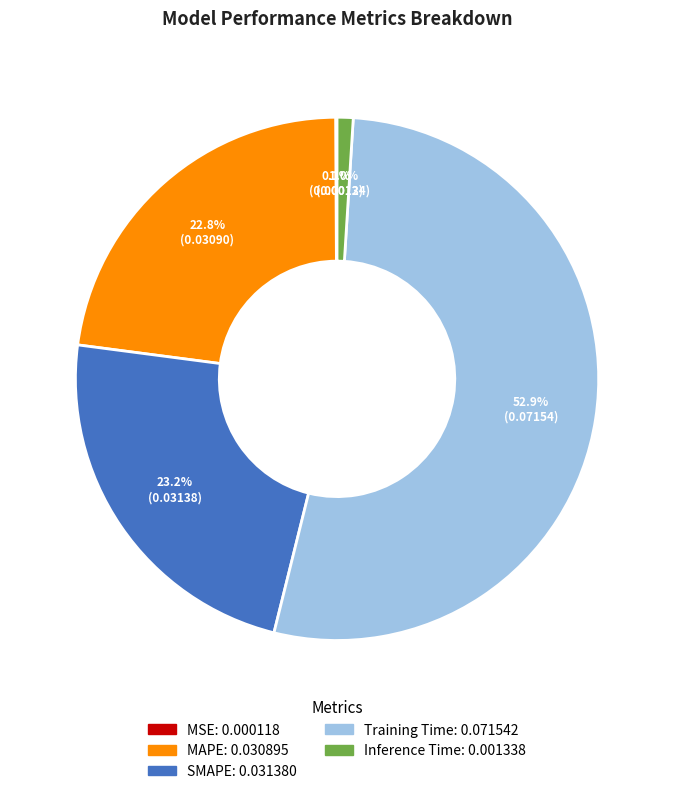

Which slice represents more than half of the pie?

Training Time